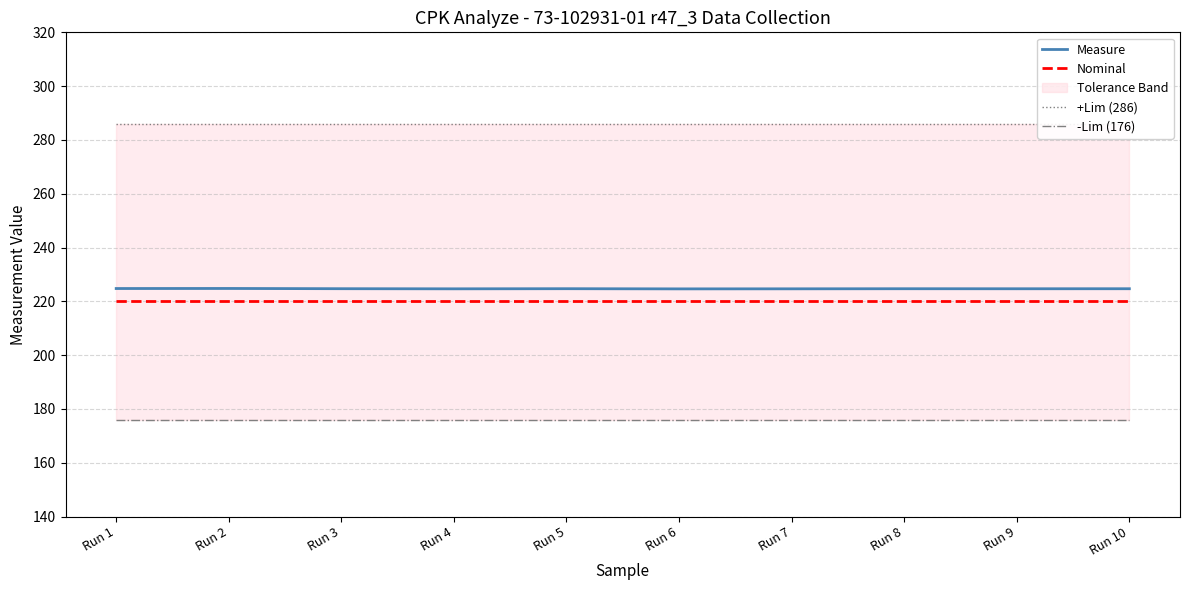

List the series in order of their peak value, lowest first.

-Lim (176), Nominal, Measure, +Lim (286)